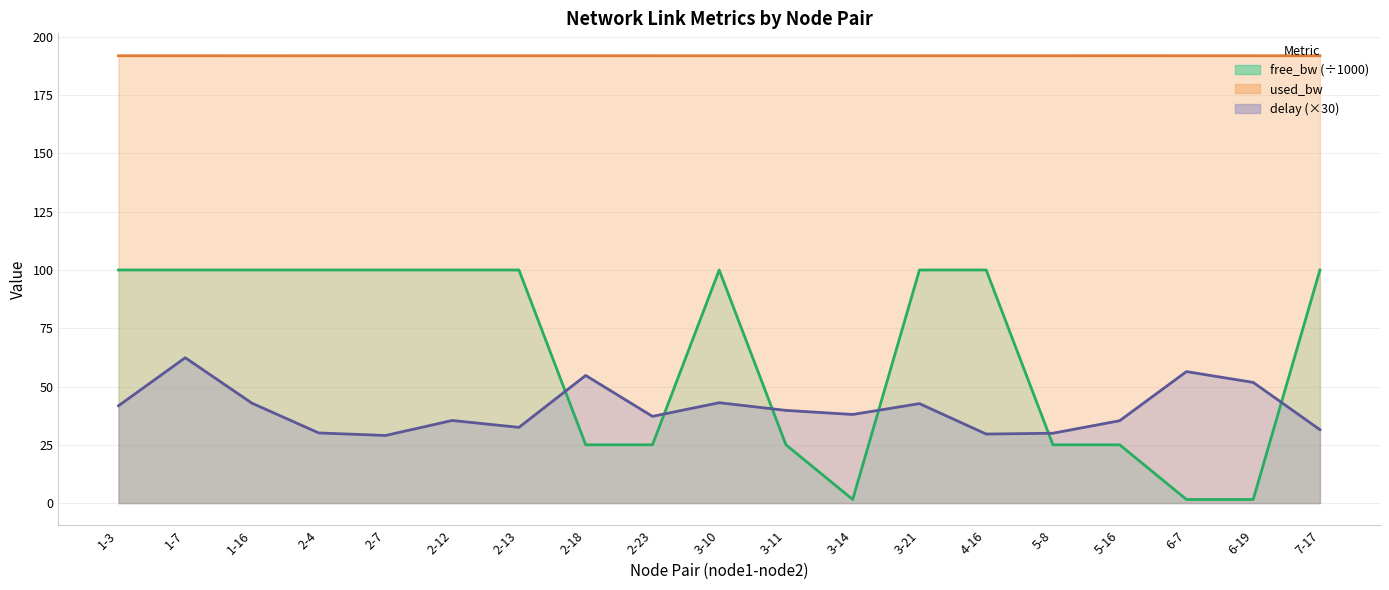

Between 3-11 and 2-18, which is larger?

3-11